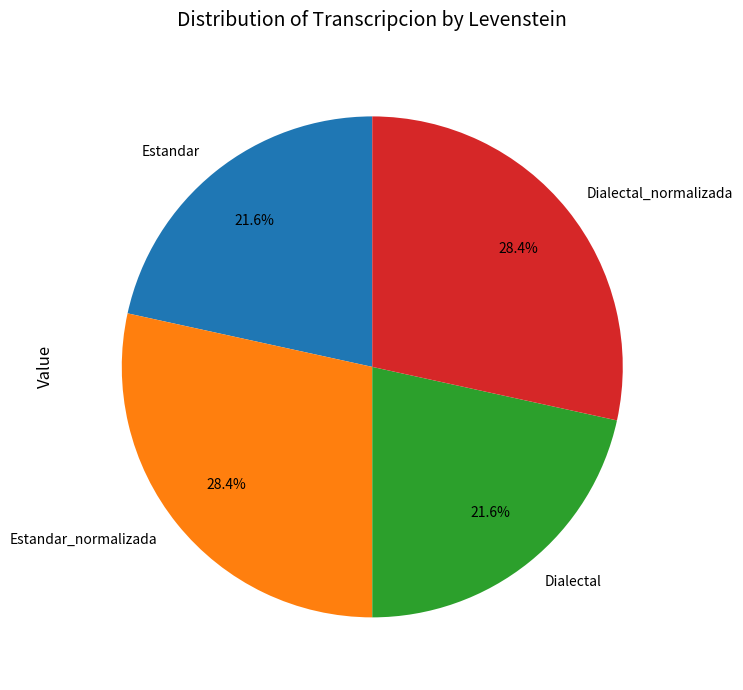

True or false: Dialectal_normalizada accounts for 28% of the total.

True